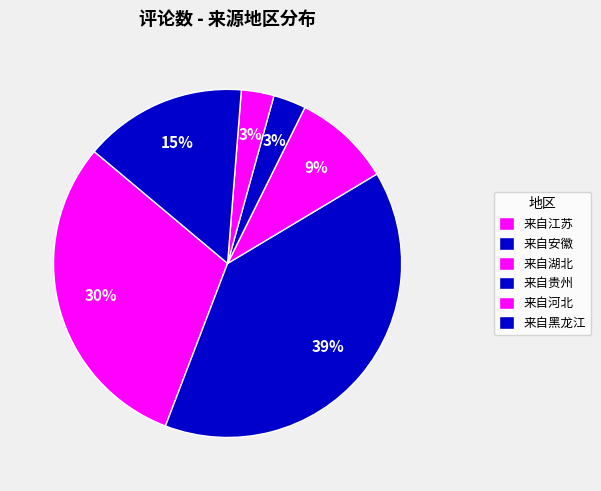

What percentage is NOT represented by 来自江苏?

69.7%